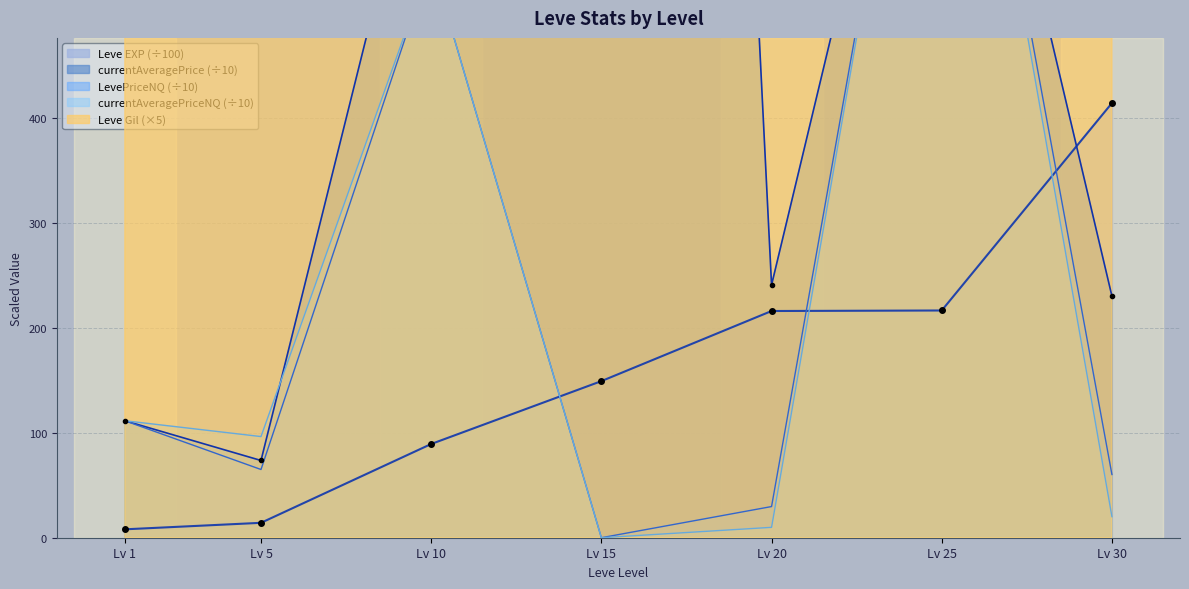

How many data points in LevePriceNQ are above 65?

3